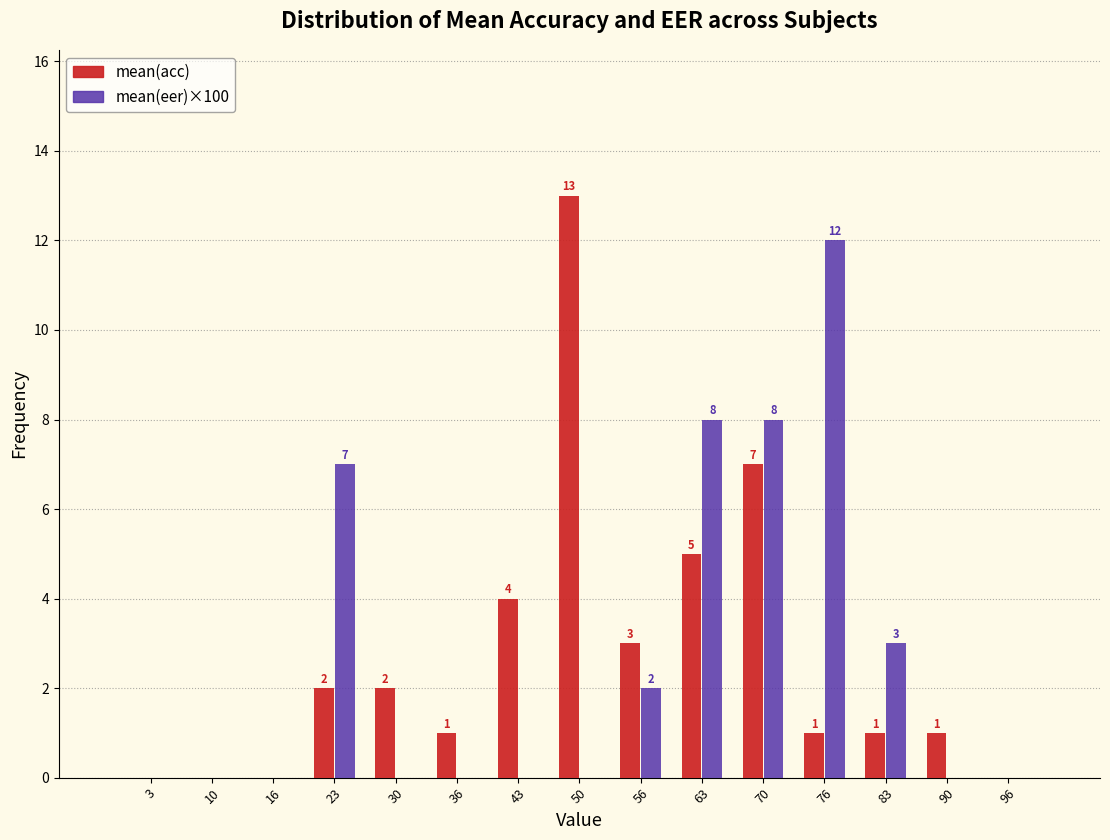

In the mean(acc) series, which range on the x-axis has the tallest bar?

47 to 53